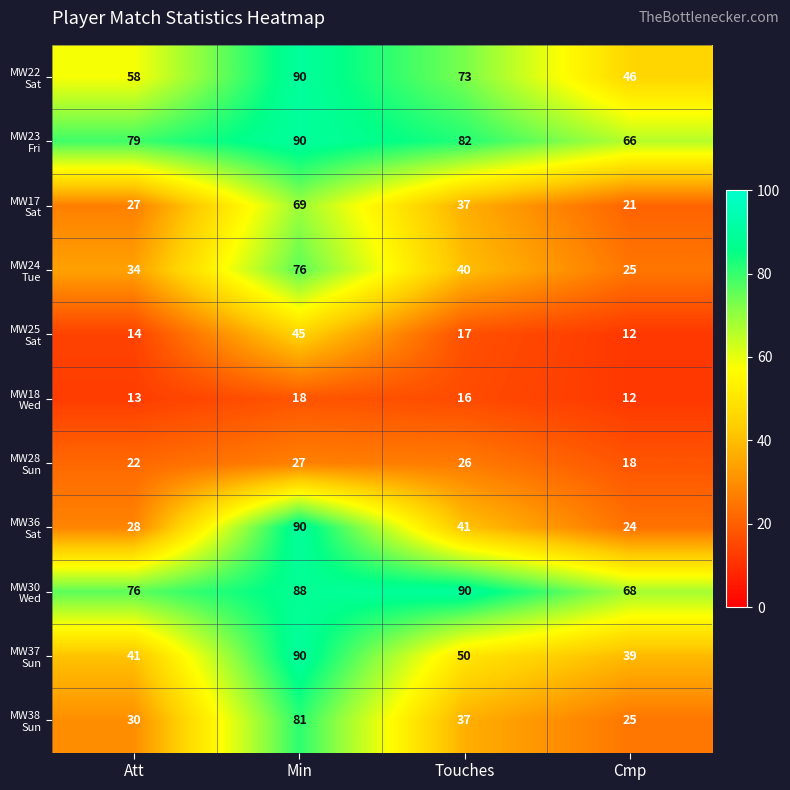

What is the spread (max minus min) of values at Min?

72